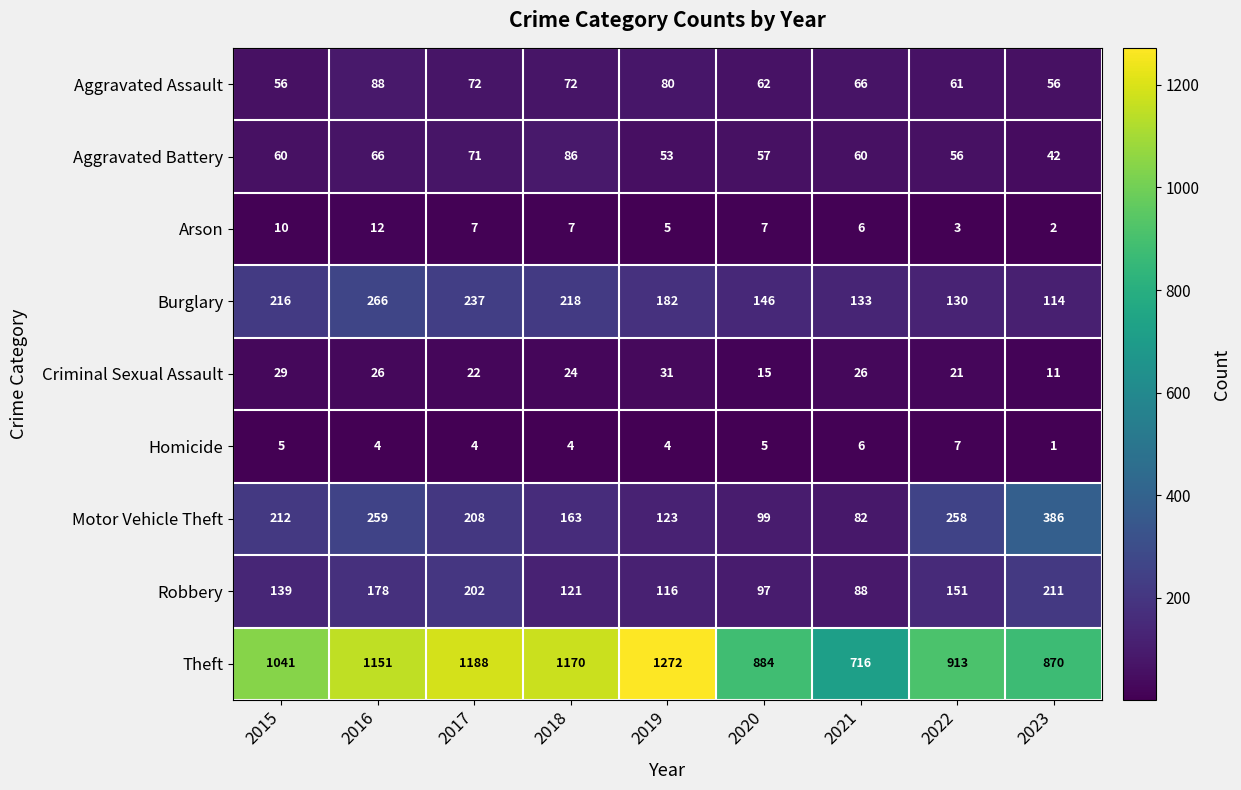

Rank the series by their maximum value, from lowest to highest.

Homicide, Arson, Criminal Sexual Assault, Aggravated Battery, Aggravated Assault, Robbery, Burglary, Motor Vehicle Theft, Theft